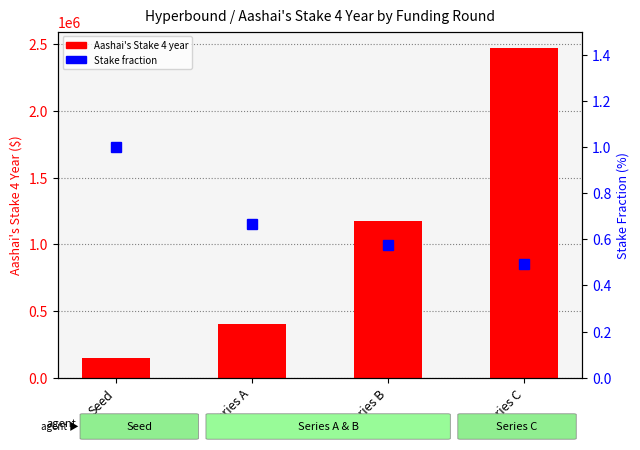

How many distinct data groups are displayed?

2